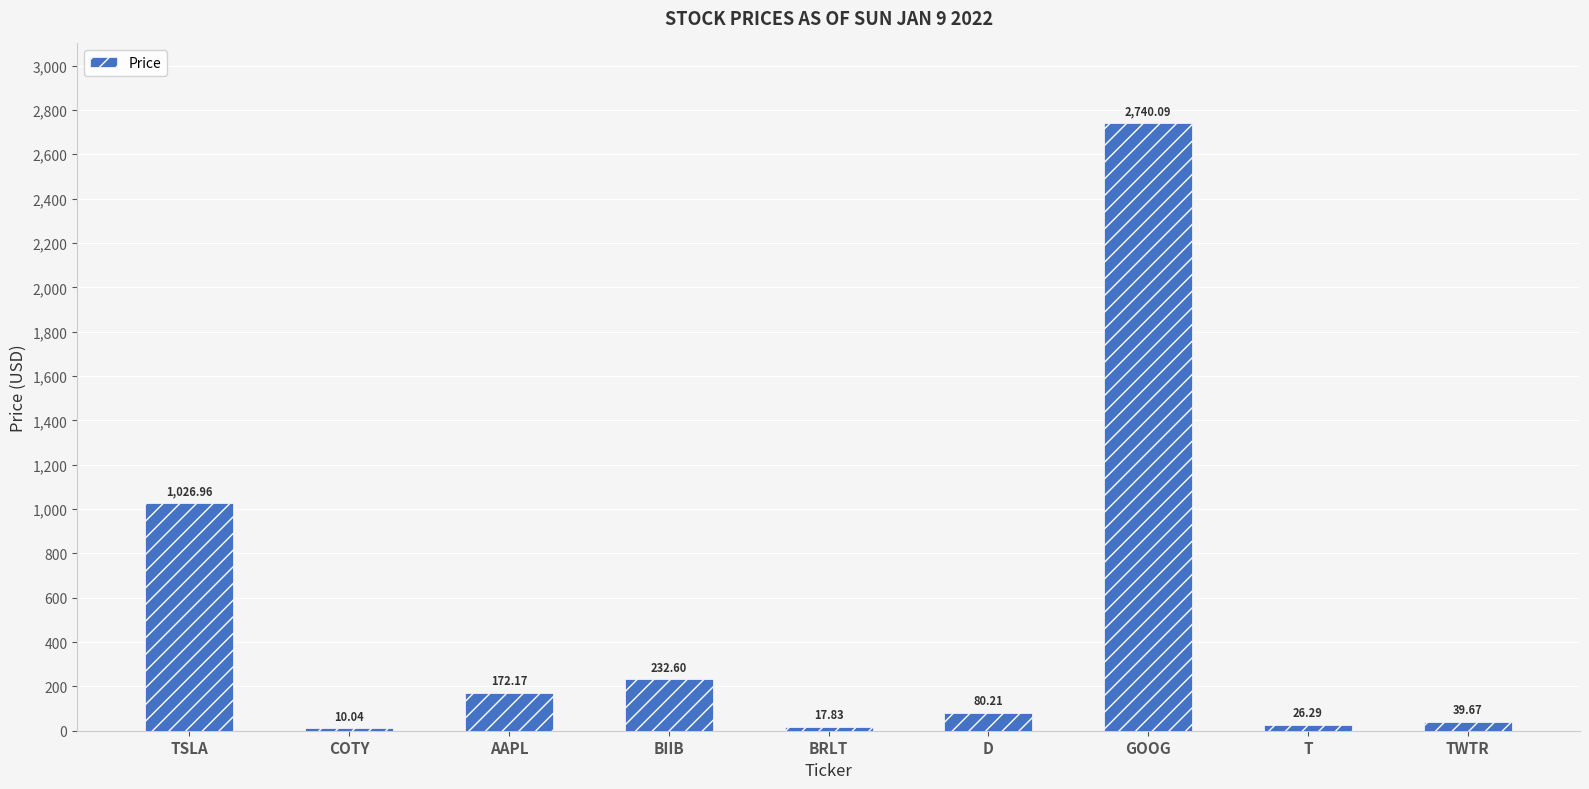

Reading right to left, list all the values displayed in this chart.

39.7	26.3	2740.1	80.2	17.8	232.6	172.2	10.0	1027.0